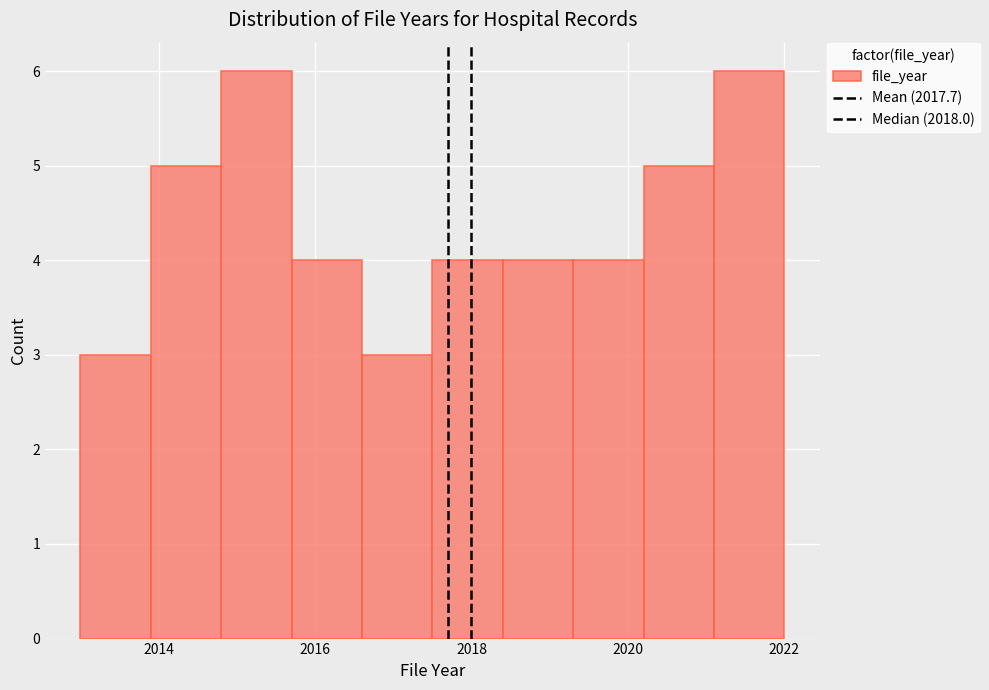

Reading left to right, transcribe this chart: for each bar, give the range it covers on the x-axis and its height. Neither the bar edges nor the heights are printed on the chart, so give them approximately, as read against the axes.

2013.0 to 2013.9: 3
2013.9 to 2014.8: 5
2014.8 to 2015.7: 6
2015.7 to 2016.6: 4
2016.6 to 2017.5: 3
2017.5 to 2018.4: 4
2018.4 to 2019.3: 4
2019.3 to 2020.2: 4
2020.2 to 2021.1: 5
2021.1 to 2022.0: 6